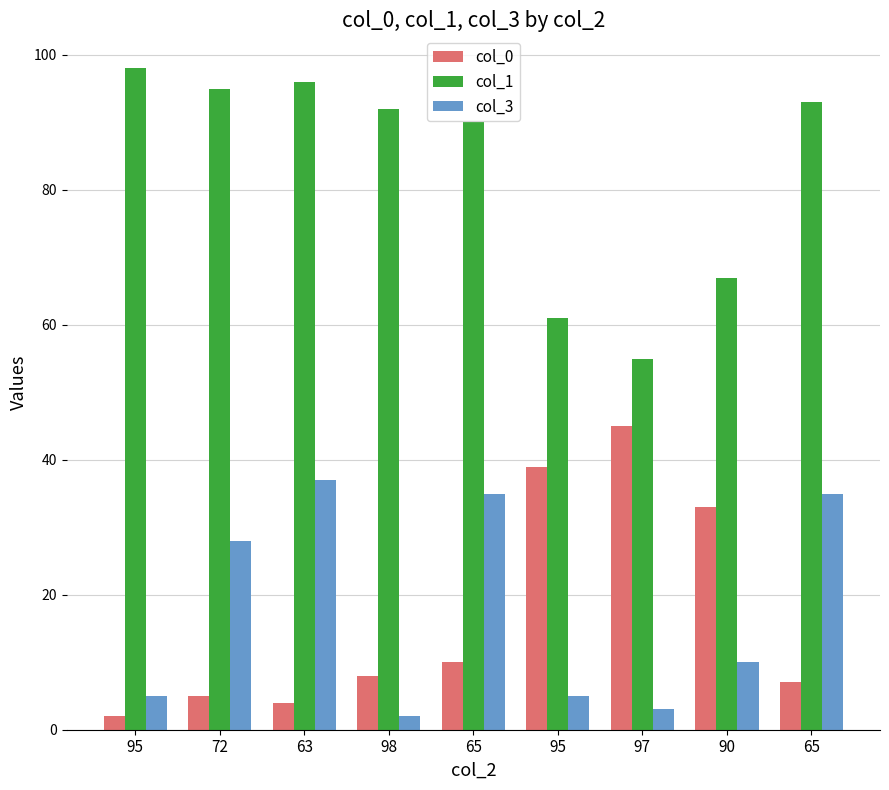

How many bars are there in total?

27